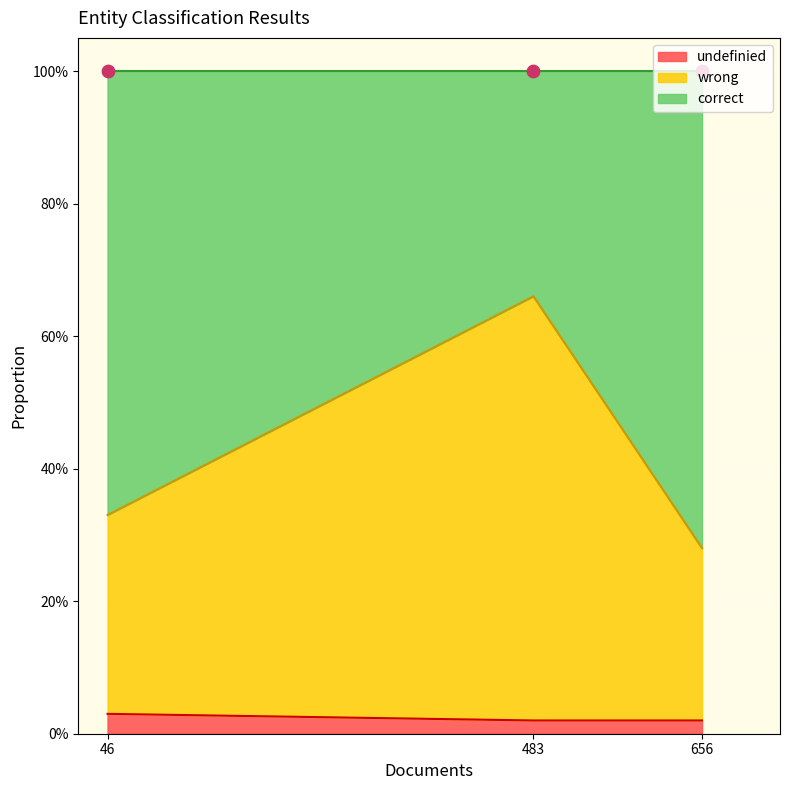

Which series has the largest total across all categories?

correct